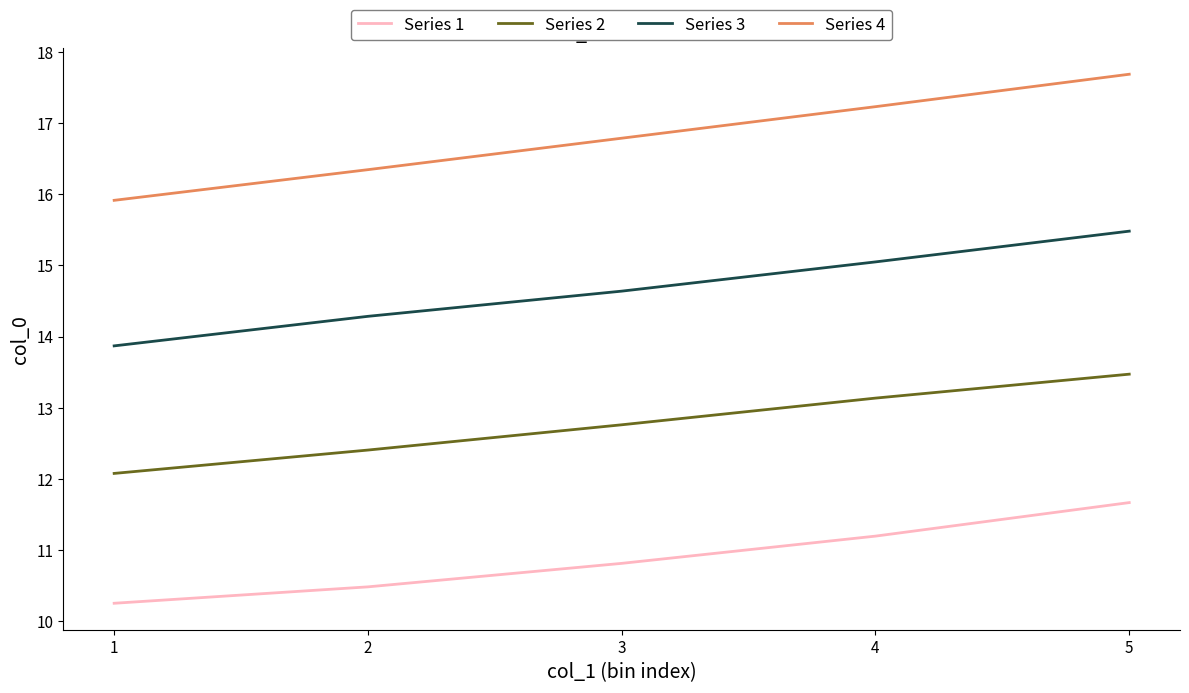

At 1, list the series in order from largest to smallest.

Series 4, Series 3, Series 2, Series 1